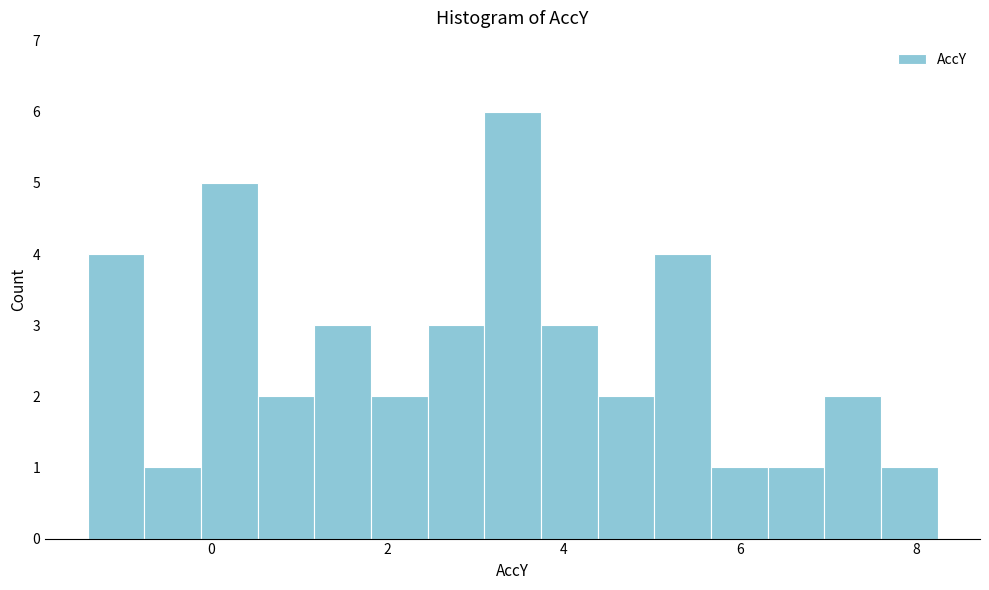

Read against the x-axis, roughly where is the centre of the tallest bar?

3.4